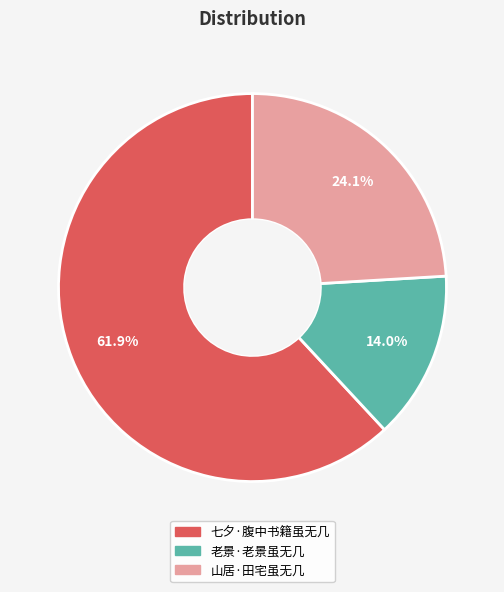

Which category has the smallest portion of the pie?

老景·老景虽无几